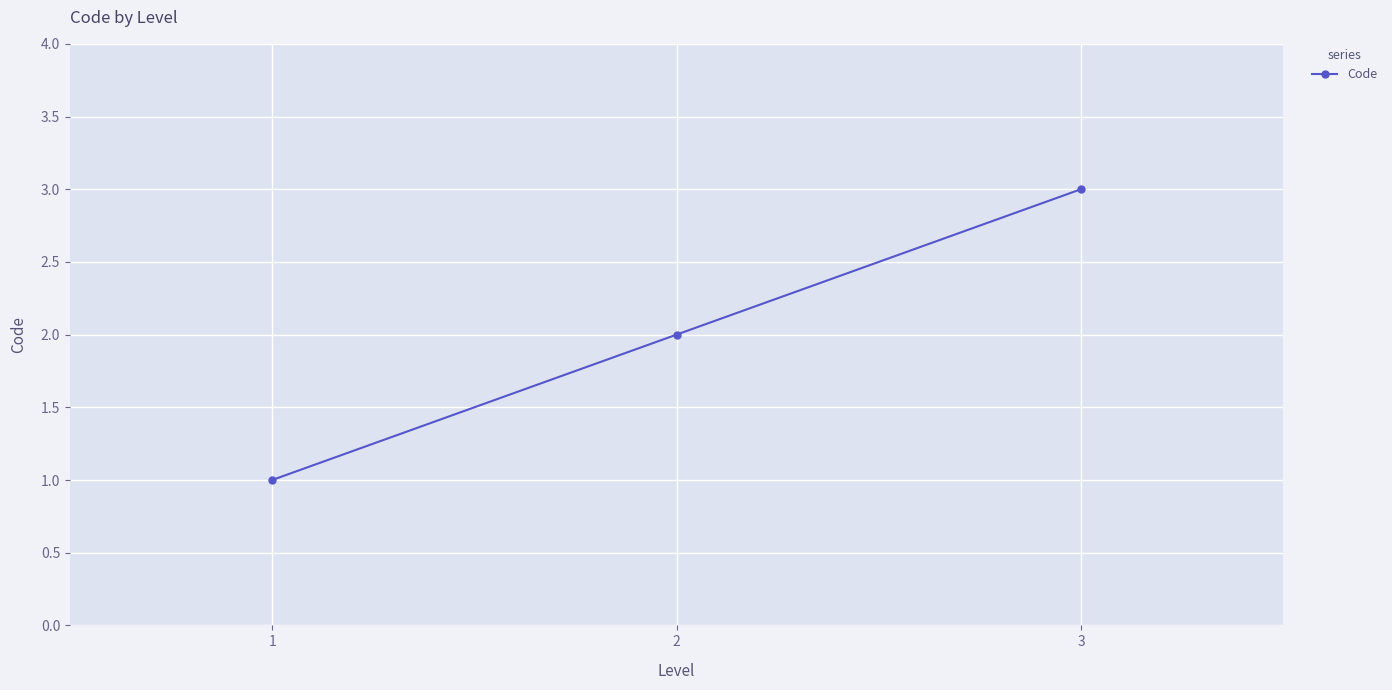

What is the sum of all values?

6